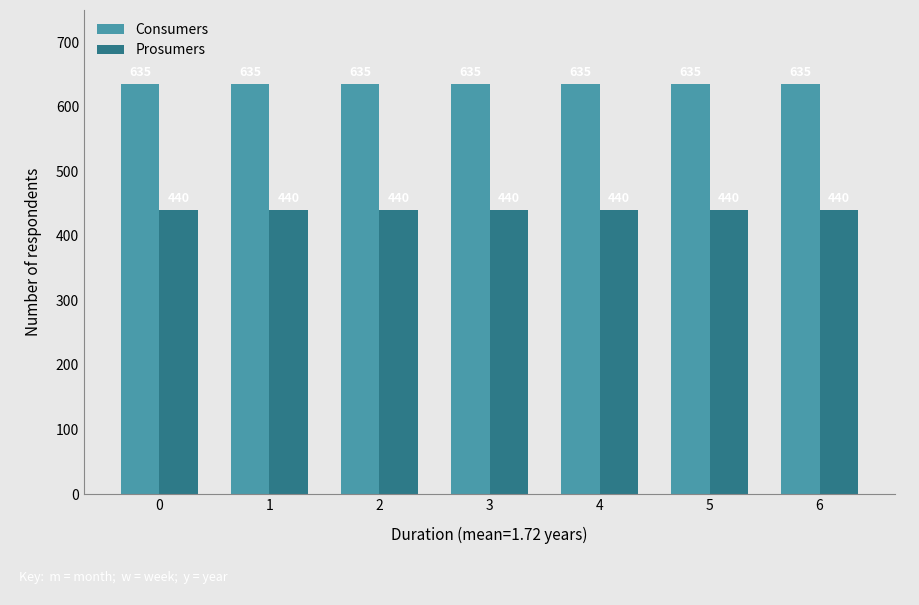

What is the spread (max minus min) of values at 1?

195